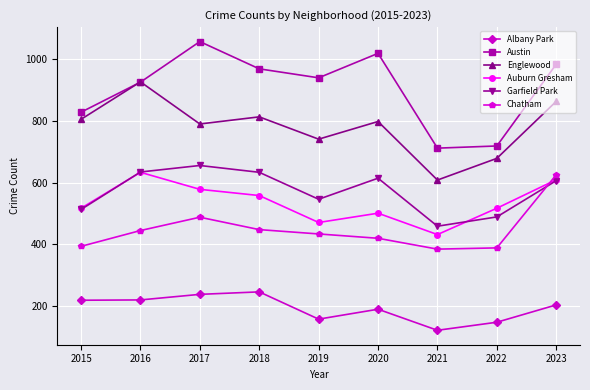

What is the value of the Garfield Park point at the 3rd from the left?

655